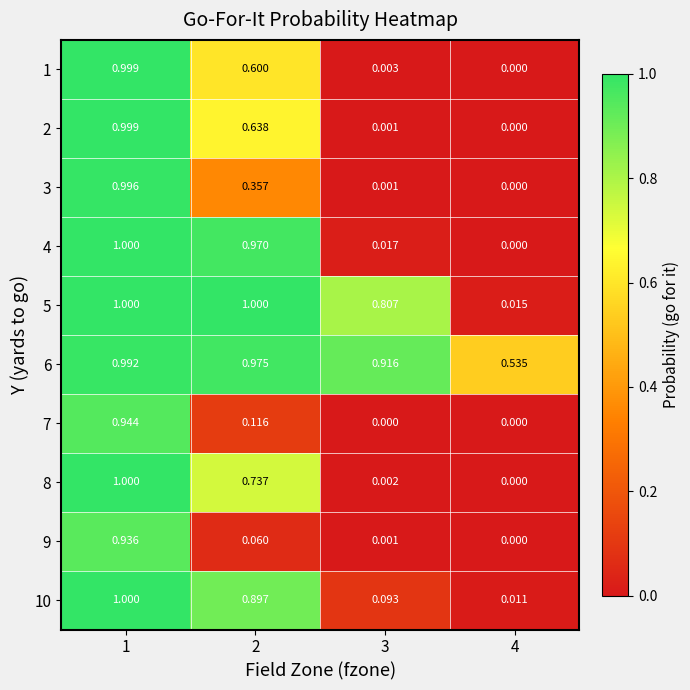

At how many categories does at least one series exceed 0?

4